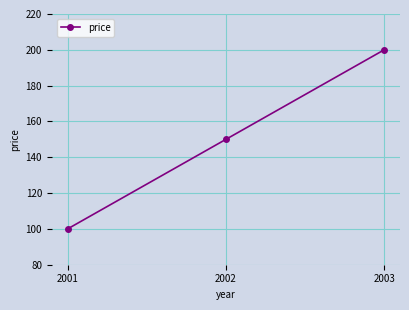

How many lines are shown in the chart?

1